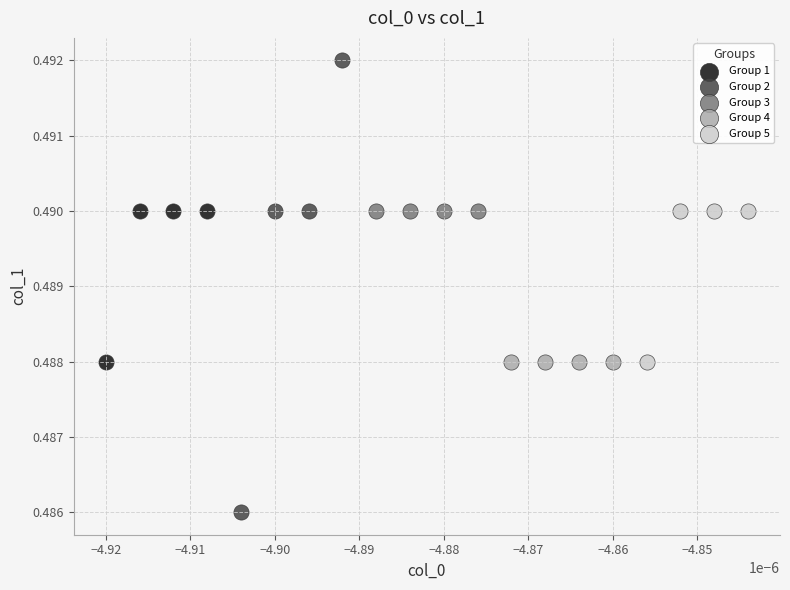

Which series reaches the maximum Y coordinate?

Group 2